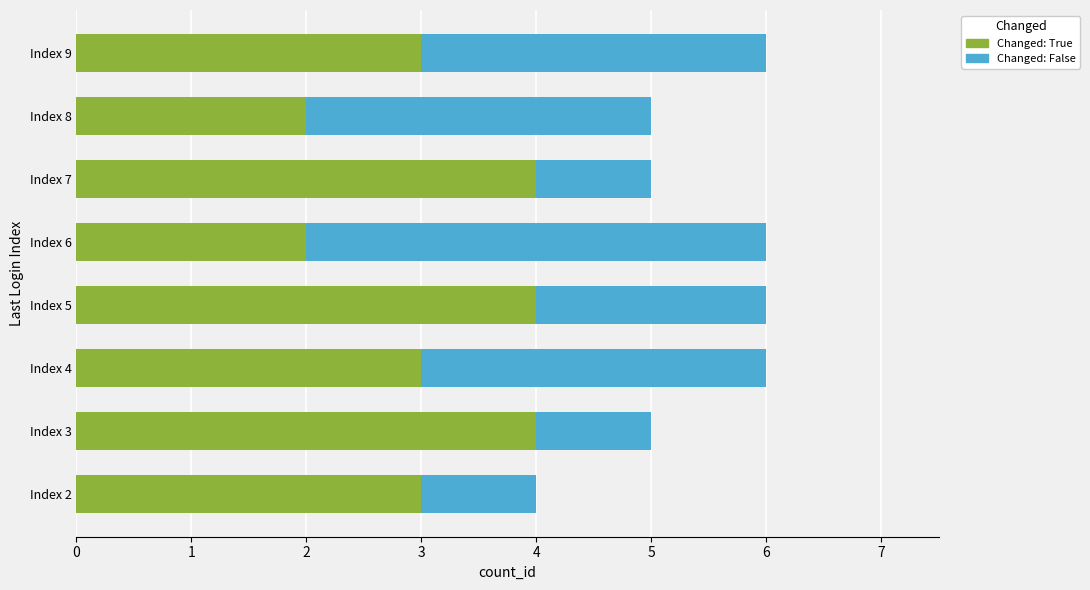

What is the average value of the Changed: True series?

3